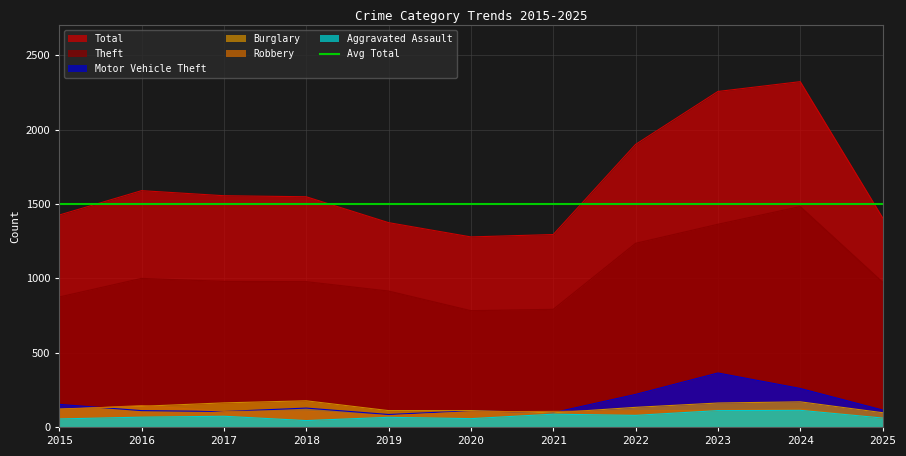

Reading left to right, transcribe all the data shown in this chart.

Total: 2015=1425	2016=1589	2017=1555	2018=1548	2019=1374	2020=1278	2021=1294	2022=1900	2023=2256	2024=2322	2025=1407
Theft: 2015=874	2016=999	2017=979	2018=977	2019=914	2020=782	2021=791	2022=1235	2023=1363	2024=1482	2025=974
Burglary: 2015=121	2016=139	2017=162	2018=176	2019=110	2020=110	2021=95	2022=132	2023=161	2024=169	2025=96
Motor Vehicle Theft: 2015=152	2016=110	2017=104	2018=127	2019=84	2020=109	2021=96	2022=219	2023=363	2024=259	2025=114
Robbery: 2015=117	2016=144	2017=105	2018=107	2019=75	2020=102	2021=105	2022=108	2023=113	2024=120	2025=59
Aggravated Assault: 2015=54	2016=66	2017=72	2018=43	2019=65	2020=56	2021=86	2022=78	2023=110	2024=112	2025=60